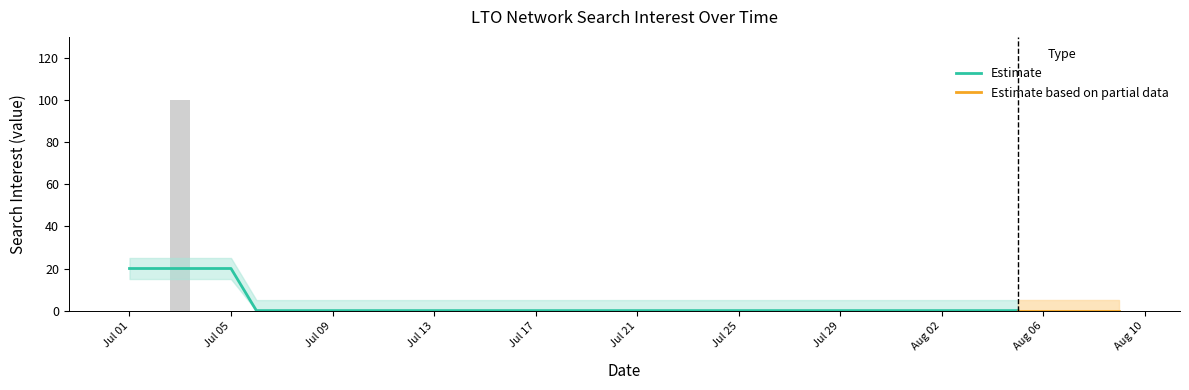

True or false: the data shows 49 at 2014/07/07.

False